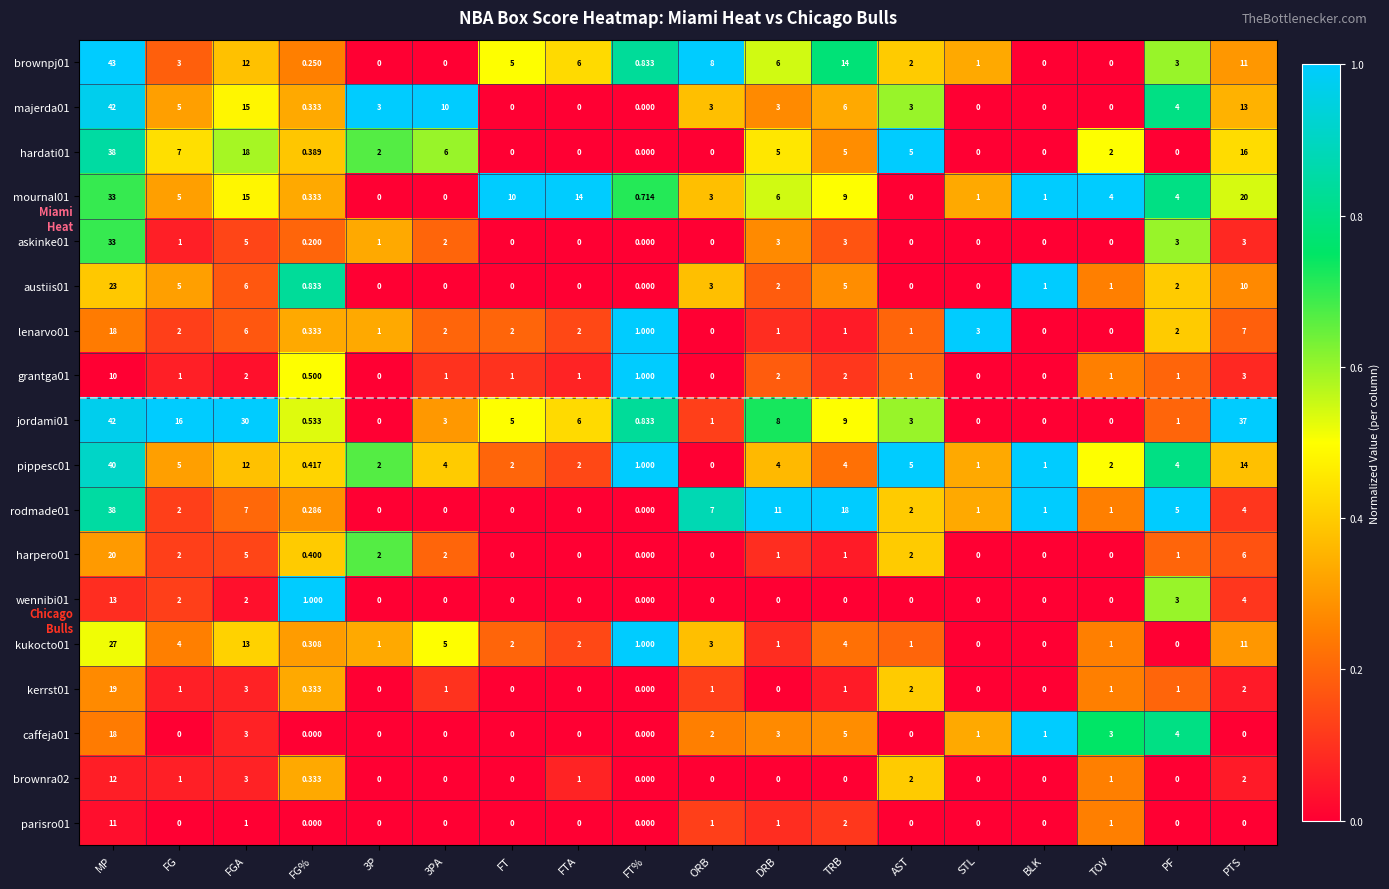

Which series has the widest spread of values?

brownpj01